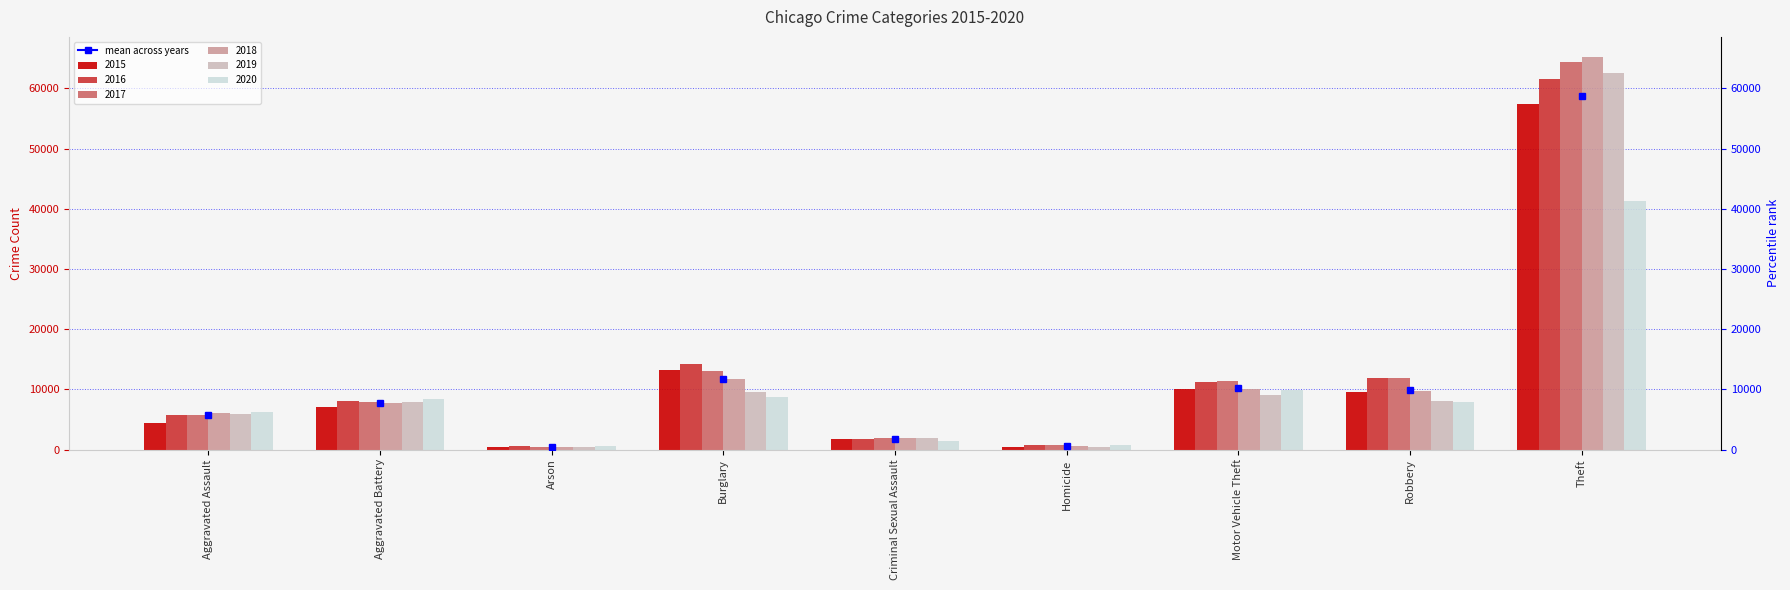

Count the number of categories in the chart.

9